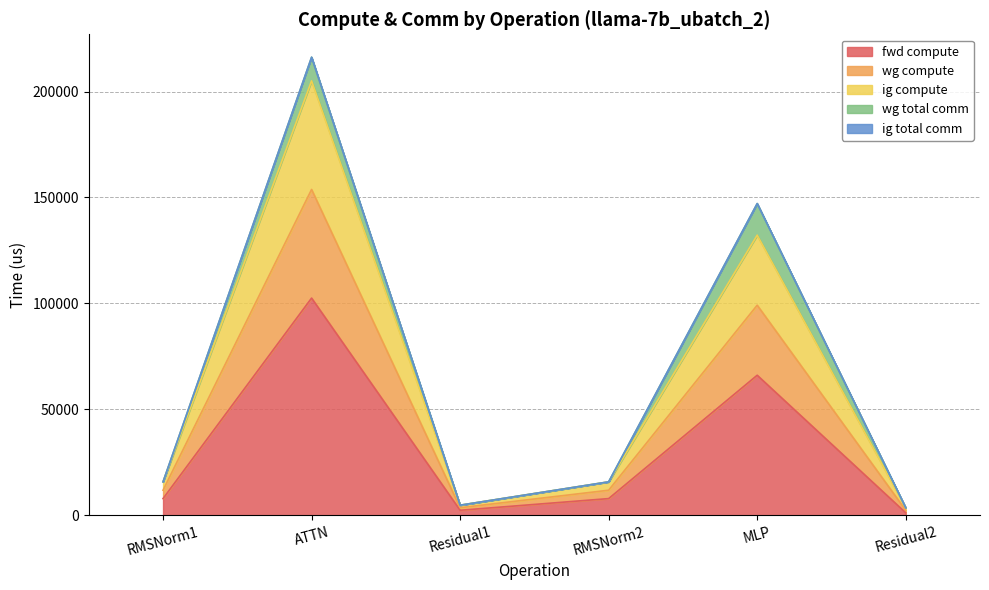

Which has a higher value, MLP or RMSNorm1?

MLP